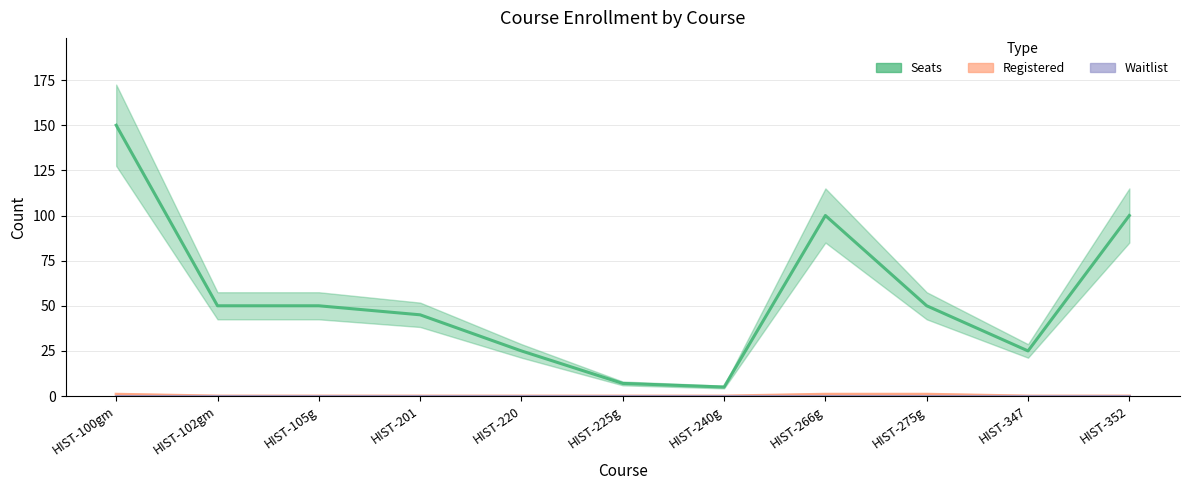

What is the highest value of the Registered series?

1